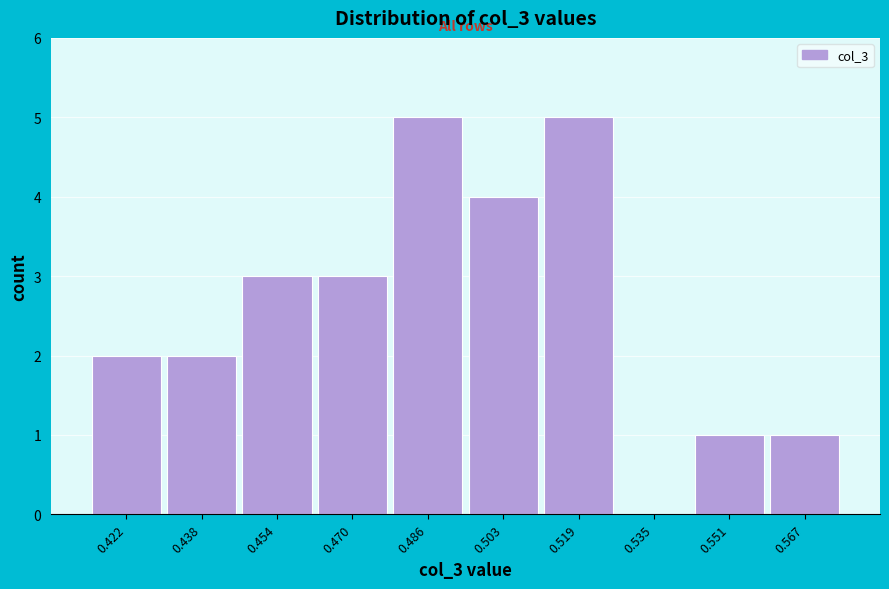

Reading left to right, transcribe all the data shown in this chart.

0.422=2	0.438=2	0.454=3	0.470=3	0.486=5	0.503=4	0.519=5	0.535=0	0.551=1	0.567=1